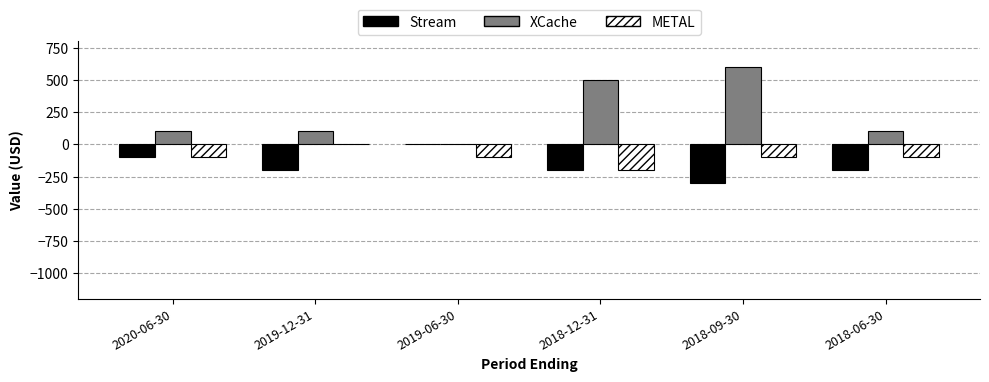

Which series has the largest total across all categories?

XCache